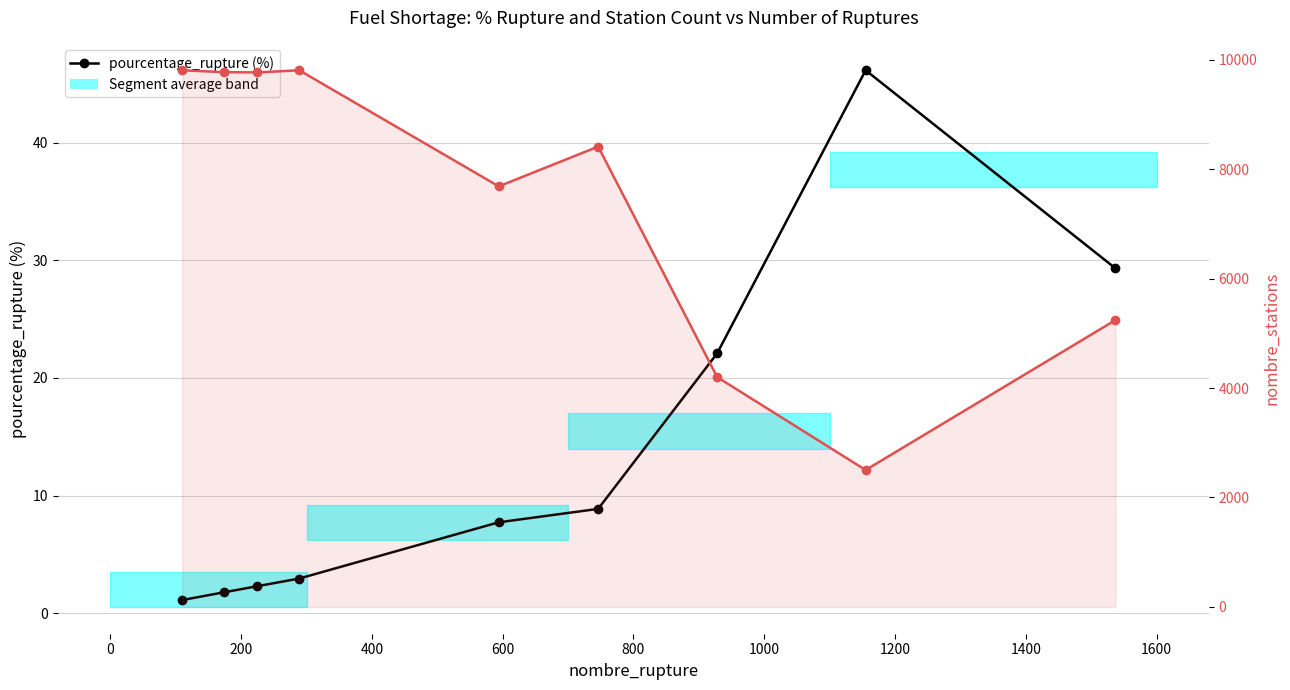

What is the value of the pourcentage_rupture (%) point at the 5th from the left?

7.7